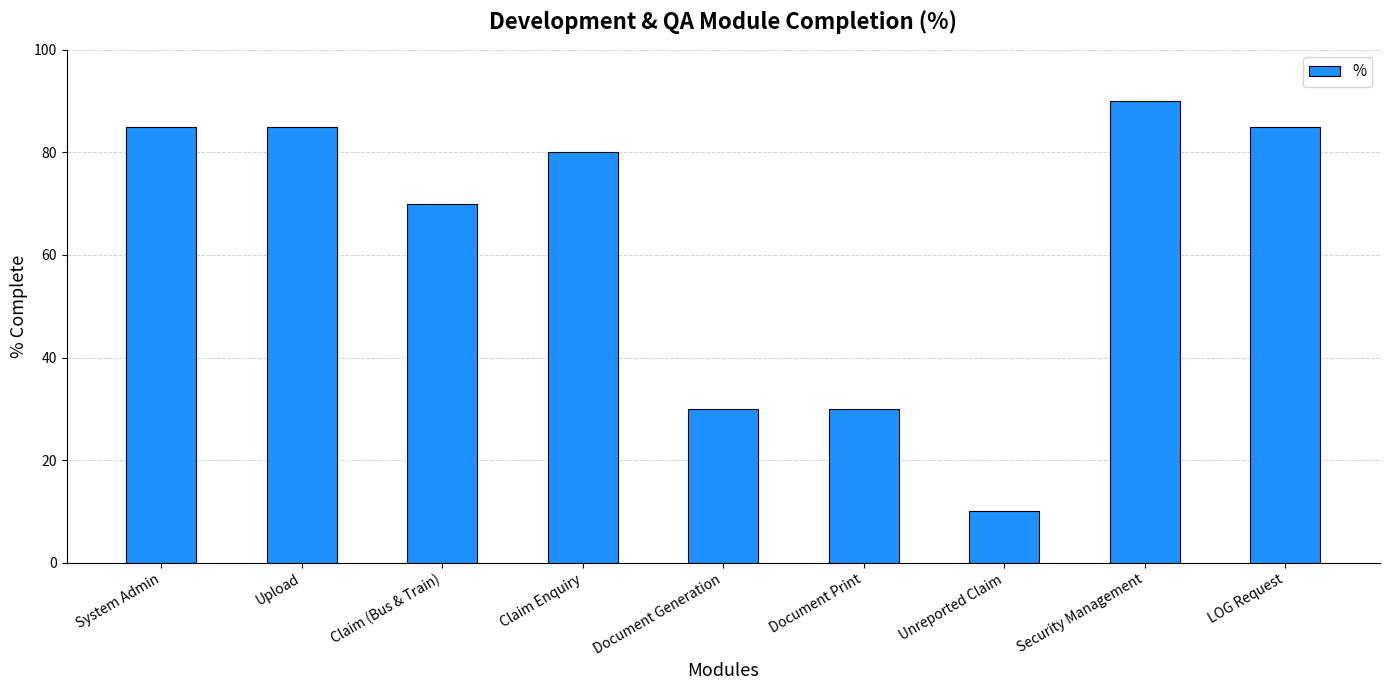

Which label corresponds to the smallest value in the chart?

Unreported Claim